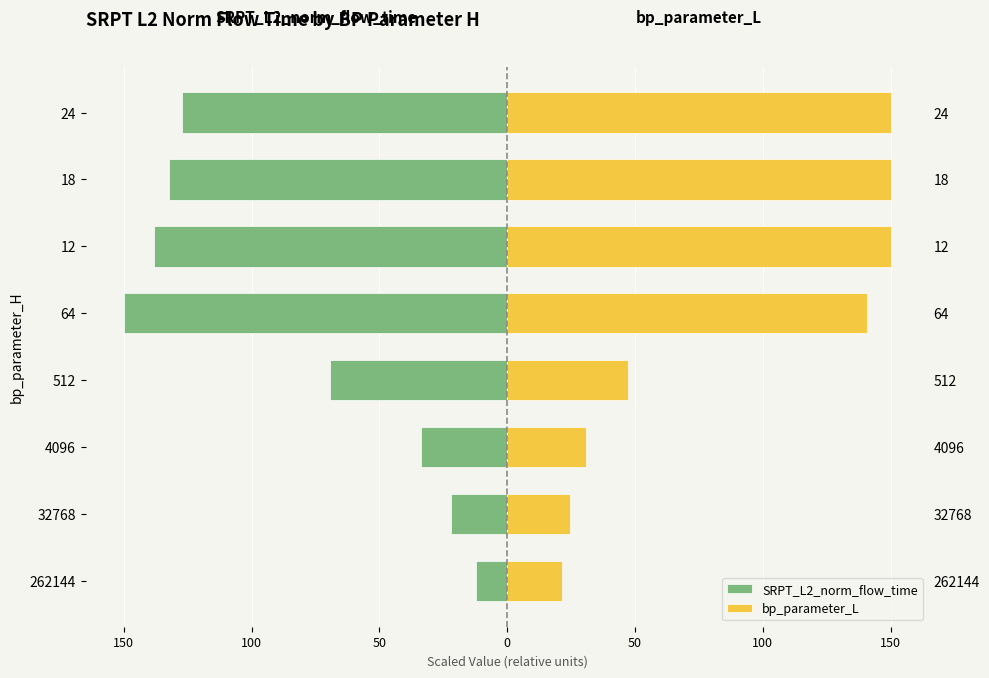

What is the value of the bp_parameter_L bar at the 2nd from the left?

24.5